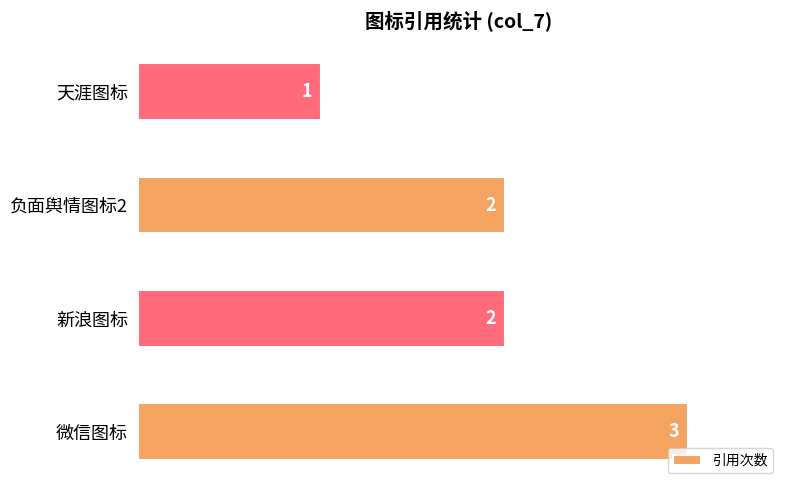

True or false: the data shows 1 at 负面舆情图标2.

False